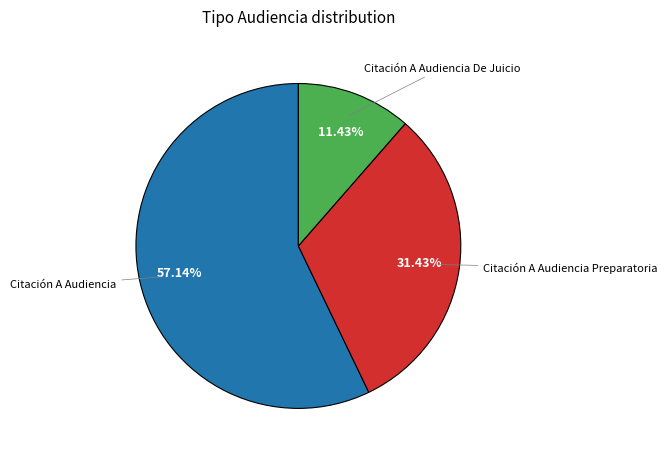

Count the number of slices in the pie.

3